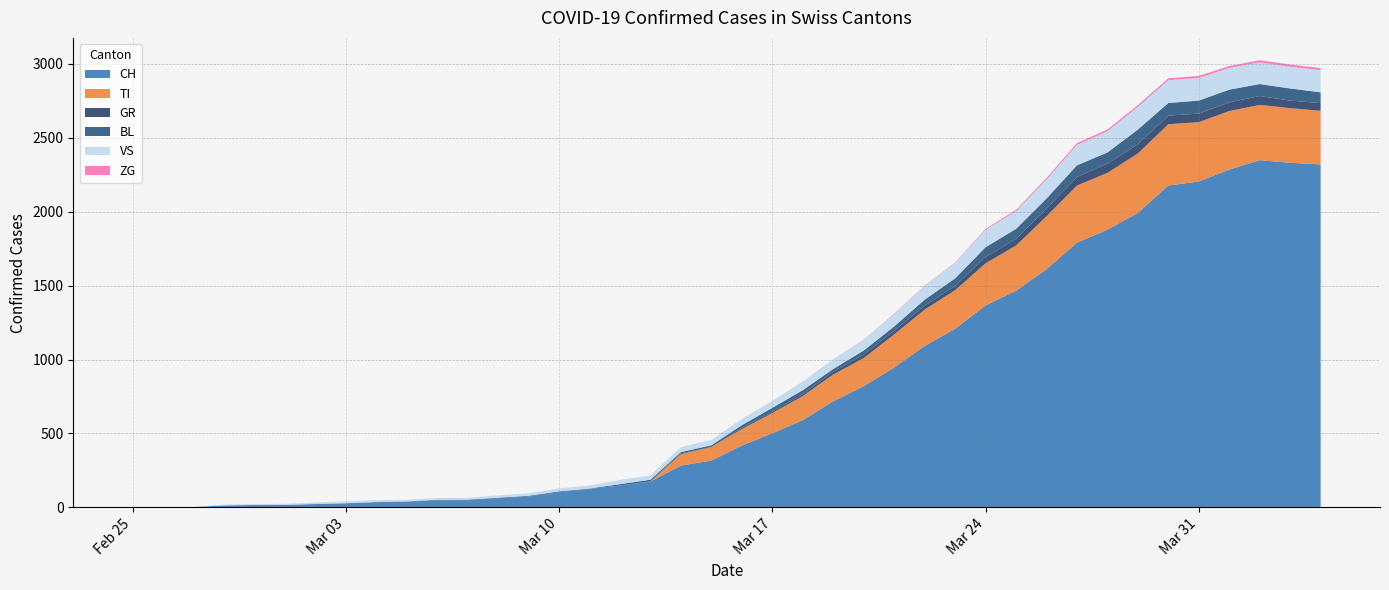

Reading left to right, list all the values displayed in this chart.

CH: 2020-02-25=0	2020-02-26=1	2020-02-27=2	2020-02-28=13	2020-02-29=15	2020-03-01=16	2020-03-02=22	2020-03-03=27	2020-03-04=35	2020-03-05=39	2020-03-06=47	2020-03-07=48	2020-03-08=61	2020-03-09=74	2020-03-10=103	2020-03-11=124	2020-03-12=148	2020-03-13=175	2020-03-14=283	2020-03-15=316	2020-03-16=418	2020-03-17=501	2020-03-18=590	2020-03-19=717	2020-03-20=820	2020-03-21=946	2020-03-22=1092	2020-03-23=1208	2020-03-24=1366	2020-03-25=1465	2020-03-26=1611	2020-03-27=1791	2020-03-28=1878	2020-03-29=1992	2020-03-30=2177	2020-03-31=2205	2020-04-01=2285	2020-04-02=2349	2020-04-03=2331	2020-04-04=2320
TI: 2020-02-25=0	2020-02-26=0	2020-02-27=0	2020-02-28=0	2020-02-29=0	2020-03-01=0	2020-03-02=0	2020-03-03=0	2020-03-04=0	2020-03-05=0	2020-03-06=0	2020-03-07=0	2020-03-08=0	2020-03-09=0	2020-03-10=0	2020-03-11=0	2020-03-12=0	2020-03-13=0	2020-03-14=77	2020-03-15=92	2020-03-16=112	2020-03-17=137	2020-03-18=163	2020-03-19=182	2020-03-20=190	2020-03-21=224	2020-03-22=246	2020-03-23=261	2020-03-24=285	2020-03-25=306	2020-03-26=358	2020-03-27=386	2020-03-28=385	2020-03-29=402	2020-03-30=415	2020-03-31=401	2020-04-01=396	2020-04-02=374	2020-04-03=370	2020-04-04=363
GR: 2020-02-25=0	2020-02-26=0	2020-02-27=0	2020-02-28=0	2020-02-29=0	2020-03-01=0	2020-03-02=0	2020-03-03=0	2020-03-04=0	2020-03-05=0	2020-03-06=0	2020-03-07=0	2020-03-08=0	2020-03-09=0	2020-03-10=0	2020-03-11=0	2020-03-12=0	2020-03-13=0	2020-03-14=6	2020-03-15=0	2020-03-16=9	2020-03-17=9	2020-03-18=13	2020-03-19=18	2020-03-20=24	2020-03-21=24	2020-03-22=27	2020-03-23=29	2020-03-24=43	2020-03-25=45	2020-03-26=52	2020-03-27=58	2020-03-28=63	2020-03-29=63	2020-03-30=58	2020-03-31=58	2020-04-01=59	2020-04-02=60	2020-04-03=51	2020-04-04=52
BL: 2020-02-25=0	2020-02-26=0	2020-02-27=0	2020-02-28=0	2020-02-29=1	2020-03-01=1	2020-03-02=1	2020-03-03=1	2020-03-04=1	2020-03-05=1	2020-03-06=4	2020-03-07=4	2020-03-08=4	2020-03-09=4	2020-03-10=5	2020-03-11=3	2020-03-12=9	2020-03-13=12	2020-03-14=8	2020-03-15=12	2020-03-16=17	2020-03-17=26	2020-03-18=27	2020-03-19=19	2020-03-20=27	2020-03-21=30	2020-03-22=40	2020-03-23=51	2020-03-24=66	2020-03-25=68	2020-03-26=68	2020-03-27=79	2020-03-28=75	2020-03-29=99	2020-03-30=86	2020-03-31=88	2020-04-01=86	2020-04-02=81	2020-04-03=82	2020-04-04=73
VS: 2020-02-25=0	2020-02-26=0	2020-02-27=0	2020-02-28=6	2020-02-29=6	2020-03-01=7	2020-03-02=10	2020-03-03=12	2020-03-04=13	2020-03-05=11	2020-03-06=12	2020-03-07=12	2020-03-08=16	2020-03-09=17	2020-03-10=20	2020-03-11=21	2020-03-12=28	2020-03-13=30	2020-03-14=34	2020-03-15=36	2020-03-16=42	2020-03-17=47	2020-03-18=59	2020-03-19=64	2020-03-20=73	2020-03-21=83	2020-03-22=92	2020-03-23=104	2020-03-24=118	2020-03-25=119	2020-03-26=129	2020-03-27=138	2020-03-28=143	2020-03-29=153	2020-03-30=154	2020-03-31=153	2020-04-01=147	2020-04-02=147	2020-04-03=147	2020-04-04=150
ZG: 2020-02-25=0	2020-02-26=0	2020-02-27=0	2020-02-28=0	2020-02-29=0	2020-03-01=0	2020-03-02=0	2020-03-03=0	2020-03-04=0	2020-03-05=0	2020-03-06=0	2020-03-07=0	2020-03-08=0	2020-03-09=0	2020-03-10=0	2020-03-11=0	2020-03-12=0	2020-03-13=0	2020-03-14=0	2020-03-15=0	2020-03-16=0	2020-03-17=0	2020-03-18=0	2020-03-19=1	2020-03-20=1	2020-03-21=3	2020-03-22=3	2020-03-23=3	2020-03-24=6	2020-03-25=9	2020-03-26=10	2020-03-27=12	2020-03-28=12	2020-03-29=12	2020-03-30=13	2020-03-31=14	2020-04-01=13	2020-04-02=14	2020-04-03=15	2020-04-04=14